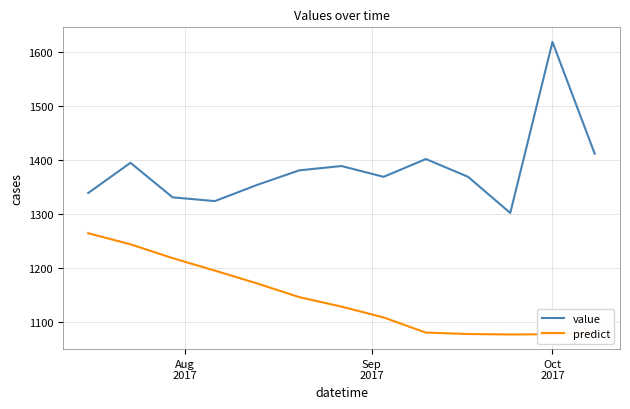

What is the difference between the maximum and minimum values in the predict series?

187.7